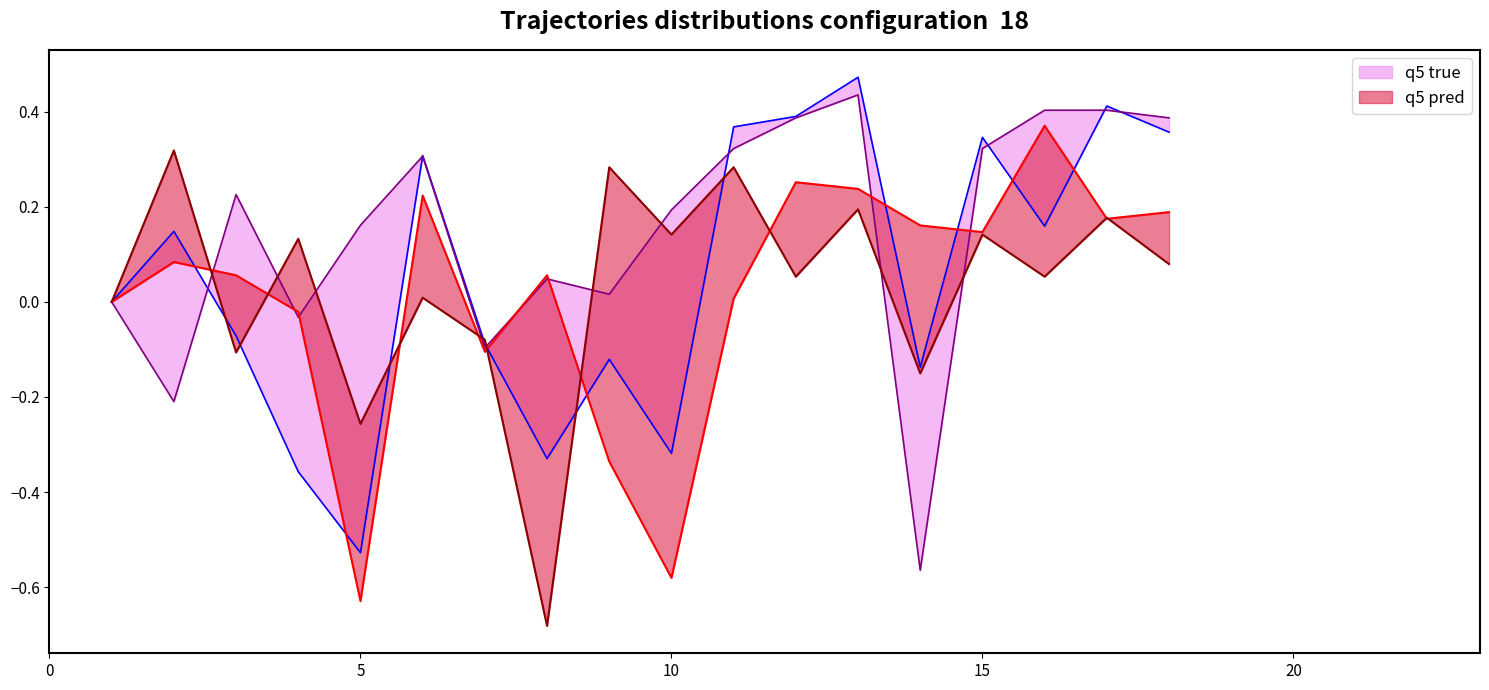

What is the smallest value displayed?

-0.7